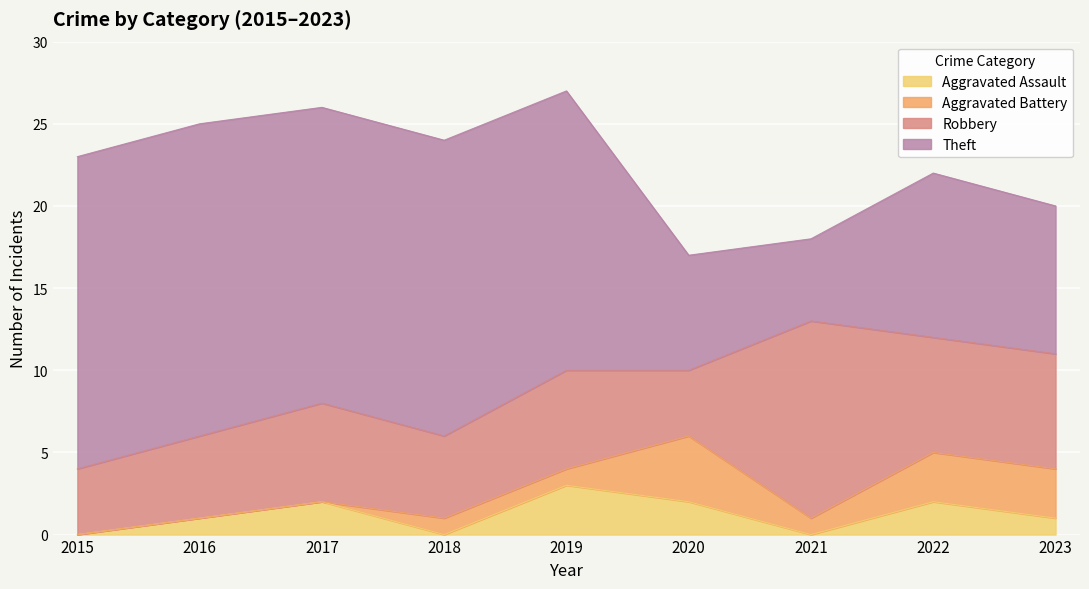

Which series has the largest total across all categories?

Theft